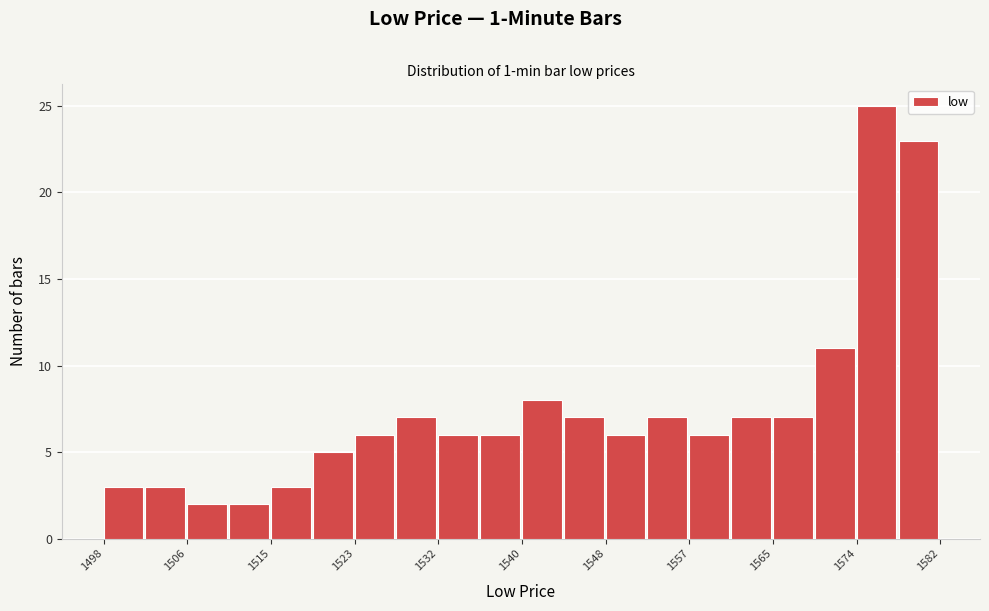

Over which range of the x-axis is the bar tallest?

1573.6 to 1577.8